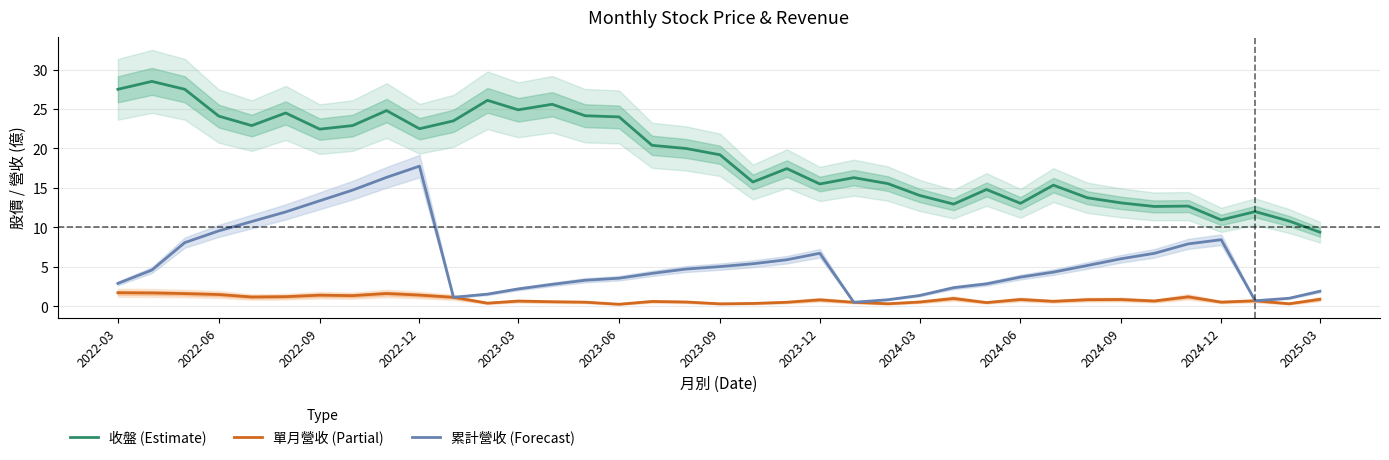

Rank the series by their average value, from lowest to highest.

單月營收 (Partial), 累計營收 (Forecast), 收盤 (Estimate)